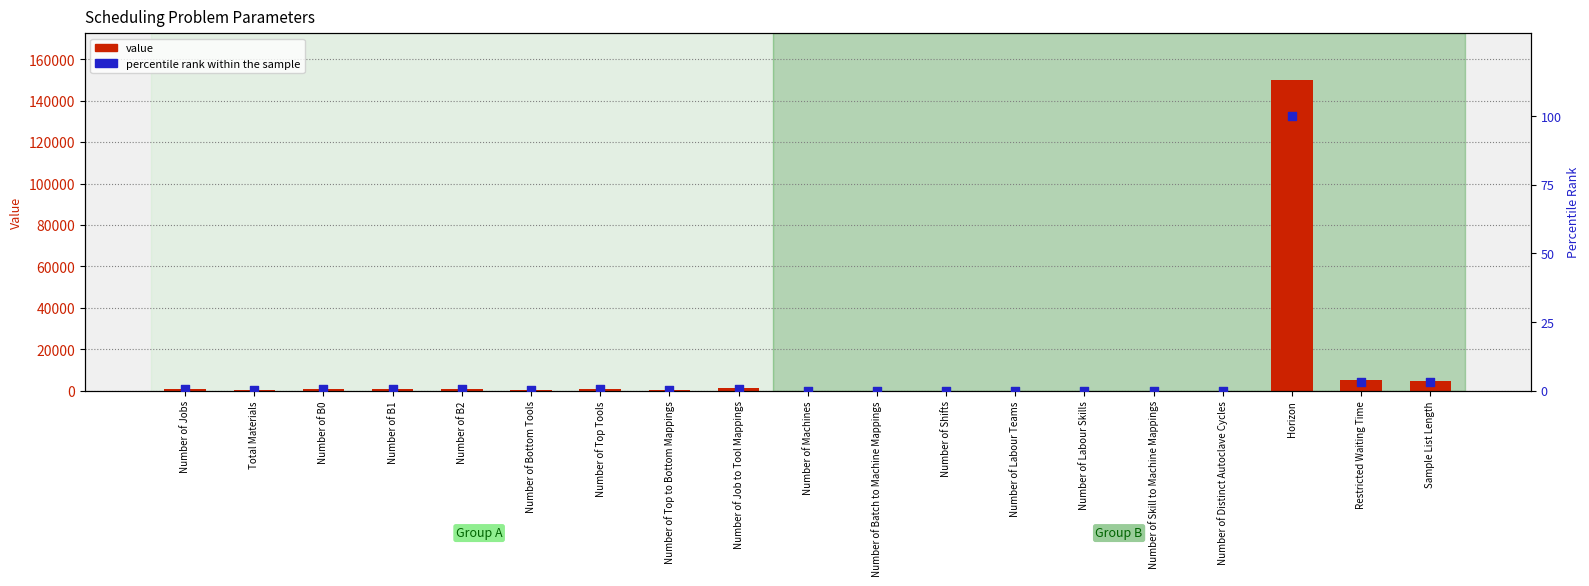

Which series contains the highest Y value?

value